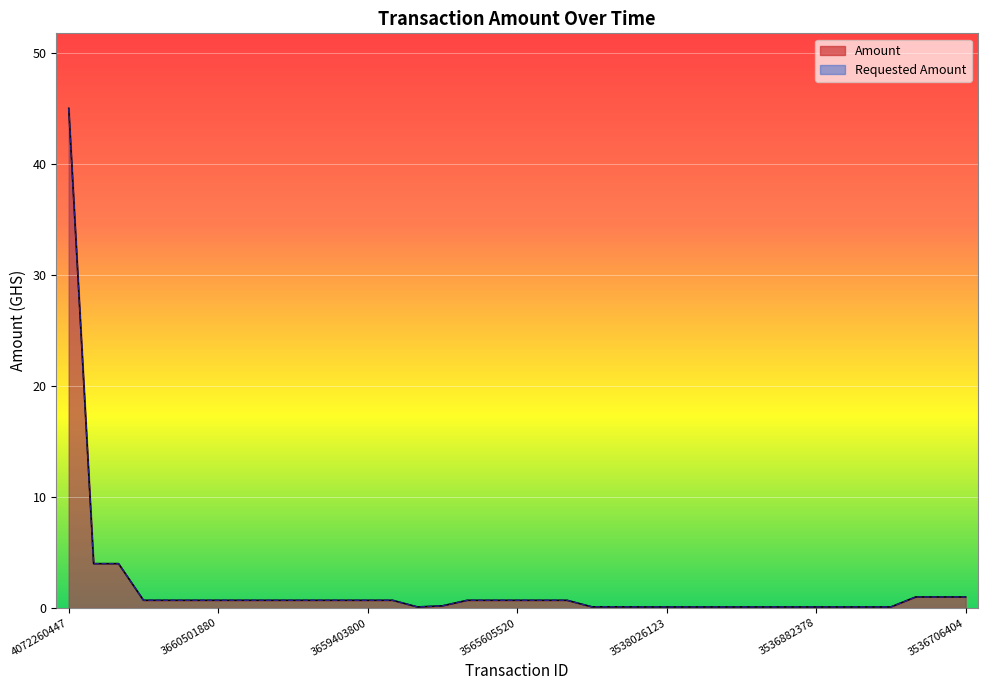

Reading right to left, what are all the values shown in this chart?

Amount: 3536706404=1.0	3536710461=1.0	3536847097=1.0	3536859241=0.1	3536859921=0.1	3536861637=0.1	3536882378=0.1	3536895218=0.1	3536900780=0.1	3536903783=0.1	3536907685=0.1	3536915818=0.1	3538026123=0.1	3549986531=0.1	3563071871=0.1	3563106186=0.1	3565599424=0.7	3565601194=0.7	3565605520=0.7	3565606470=0.7	3565611427=0.7	3568230540=0.2	3580116858=0.1	3603433681=0.7	3659403800=0.7	3659404027=0.7	3659404285=0.7	3659416409=0.7	3659423290=0.7	3660241124=0.7	3660501880=0.7	3662108326=0.7	3662188658=0.7	3682650289=0.7	4069891073=4.0	4069897375=4.0	4072260447=45.0
Requested Amount: 3536706404=1.0	3536710461=1.0	3536847097=1.0	3536859241=0.1	3536859921=0.1	3536861637=0.1	3536882378=0.1	3536895218=0.1	3536900780=0.1	3536903783=0.1	3536907685=0.1	3536915818=0.1	3538026123=0.1	3549986531=0.1	3563071871=0.1	3563106186=0.1	3565599424=0.7	3565601194=0.7	3565605520=0.7	3565606470=0.7	3565611427=0.7	3568230540=0.2	3580116858=0.1	3603433681=0.7	3659403800=0.7	3659404027=0.7	3659404285=0.7	3659416409=0.7	3659423290=0.7	3660241124=0.7	3660501880=0.7	3662108326=0.7	3662188658=0.7	3682650289=0.7	4069891073=4.0	4069897375=4.0	4072260447=45.0